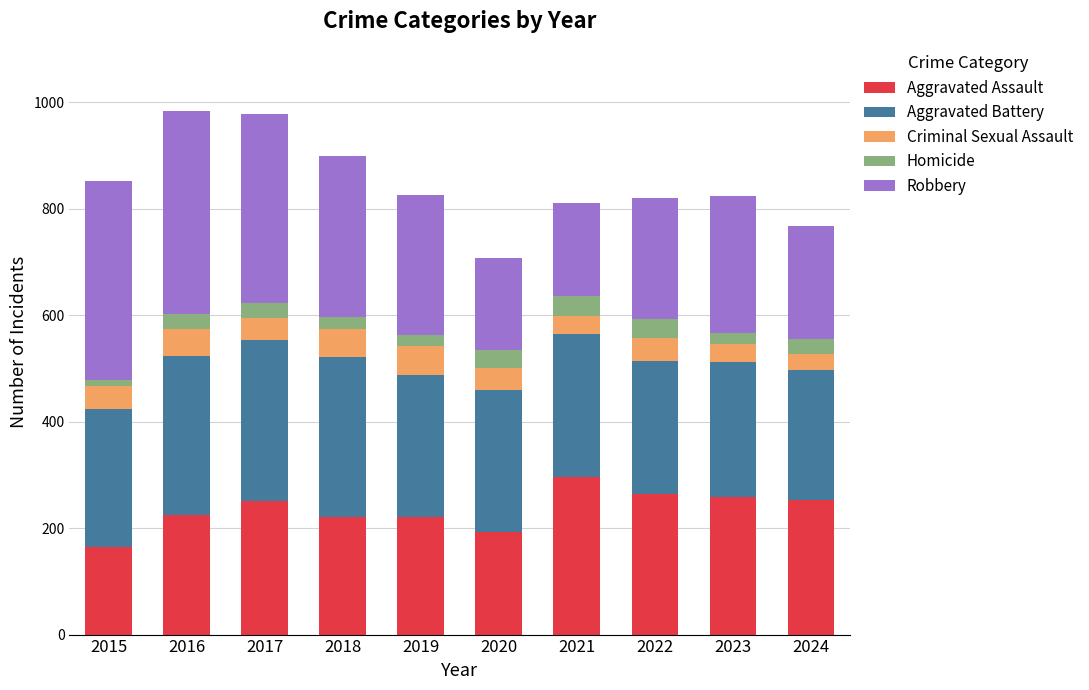

How many values in the Aggravated Assault series are below 251?

5